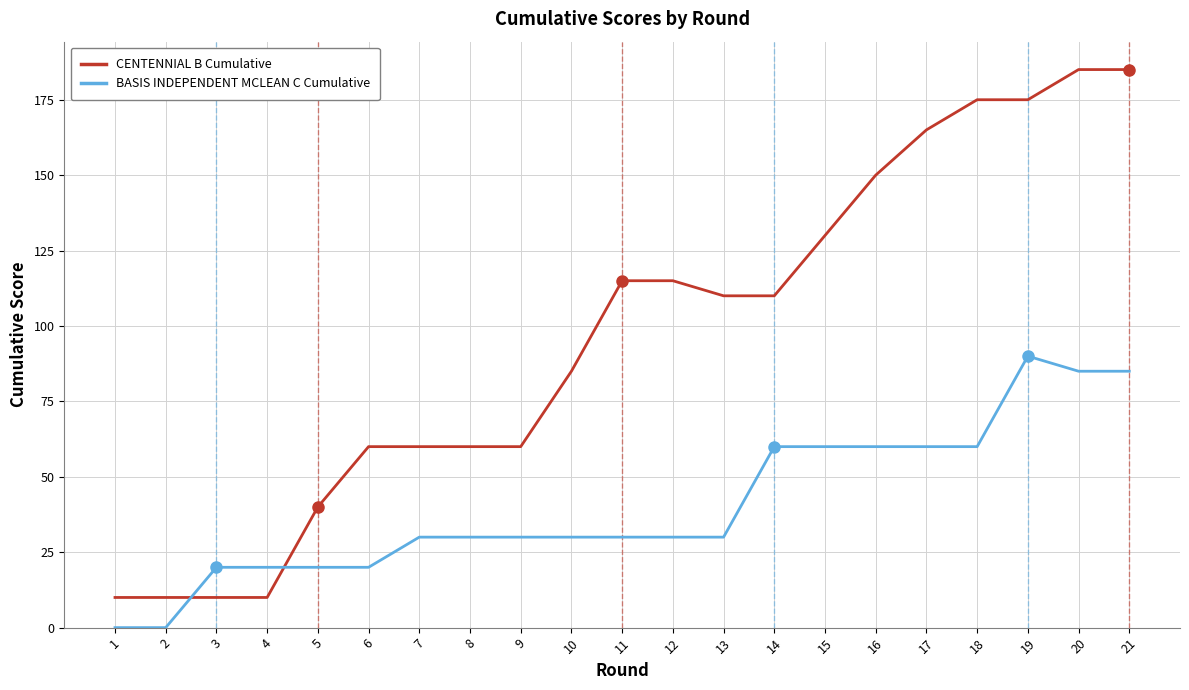

What is the difference between the second highest and second lowest values in the BASIS INDEPENDENT MCLEAN C Cumulative series?

85